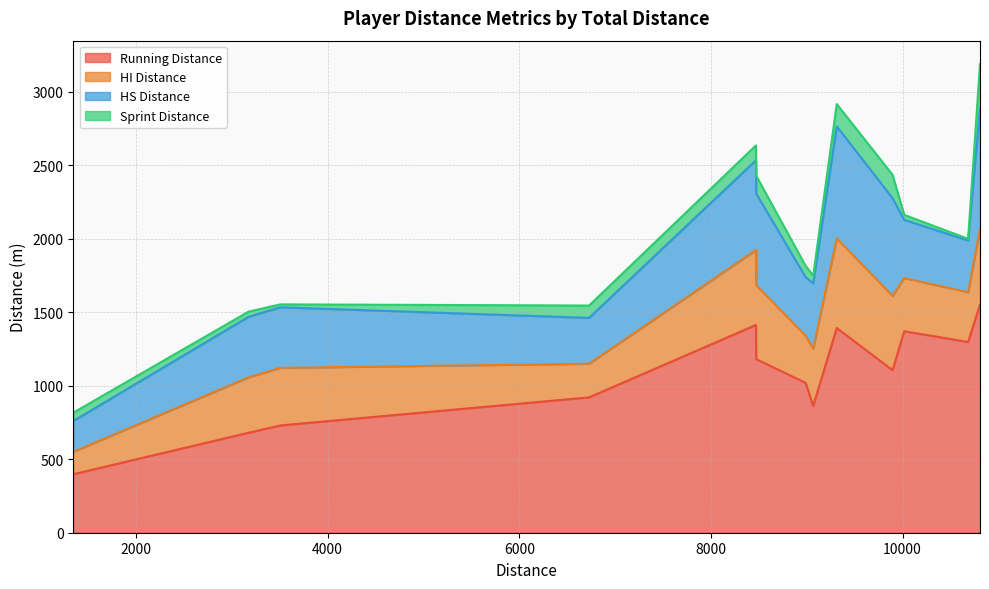

What is the difference between the second highest and second lowest values in the HS Distance series?

450